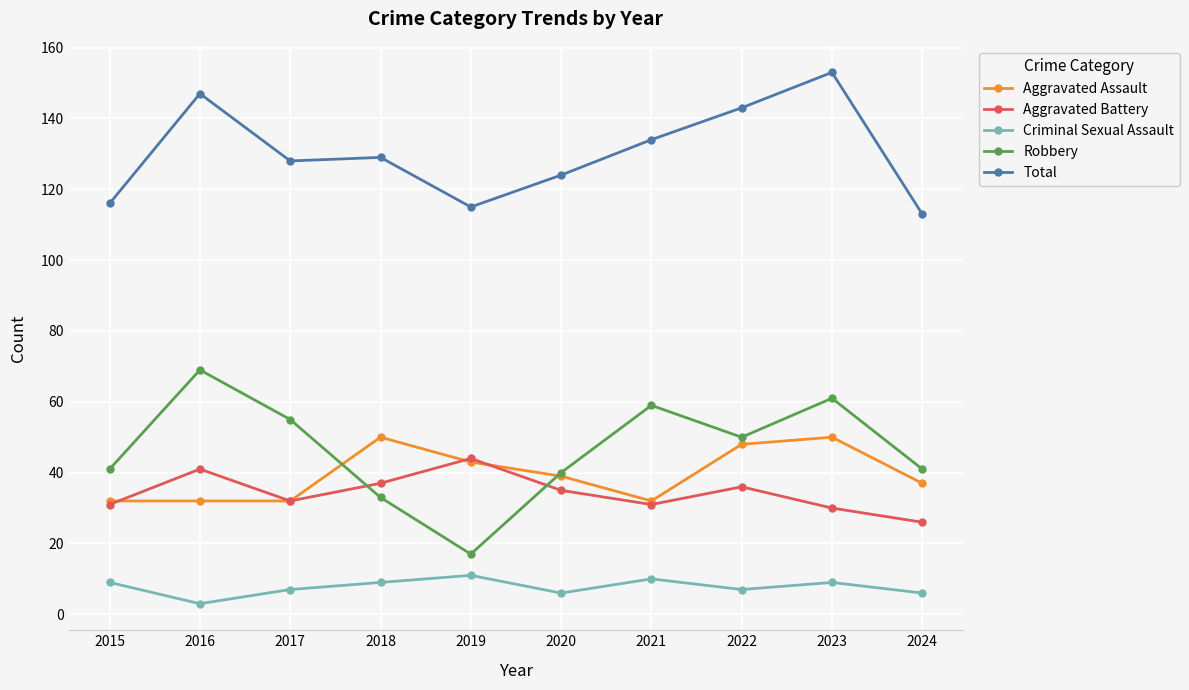

What is the total value across all series at 2018?

258